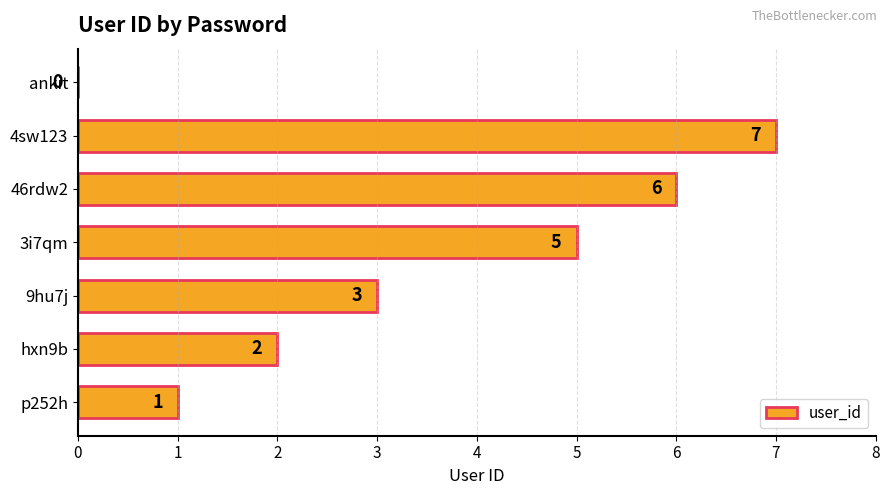

Which has a higher value, hxn9b or 9hu7j?

9hu7j